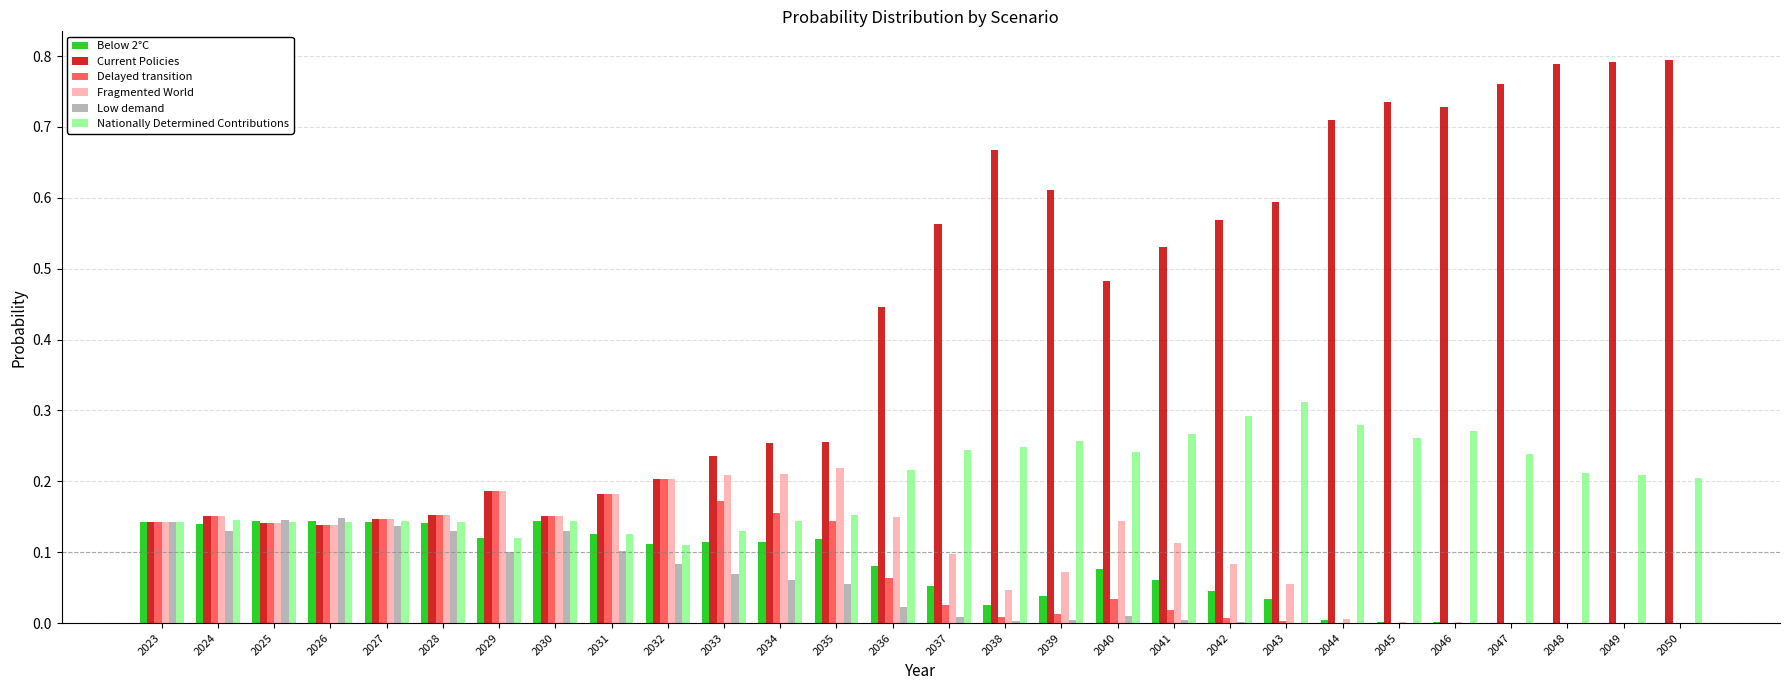

Is the value of Current Policies at 2048 greater than the value of Low demand at 2038?

Yes